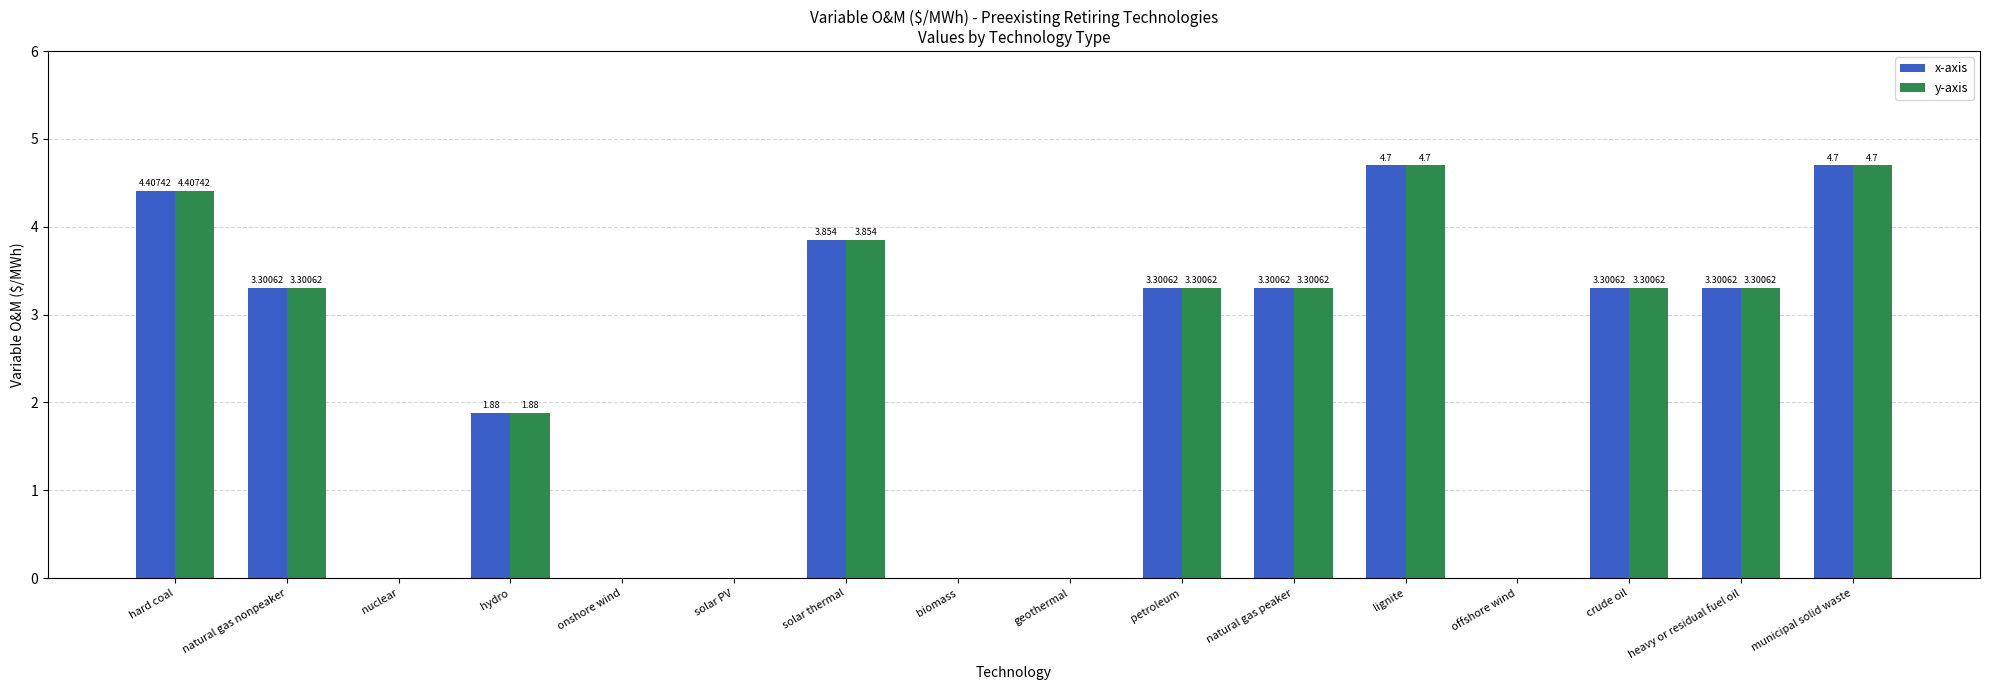

Where does the x-axis series first go above 3?

hard coal